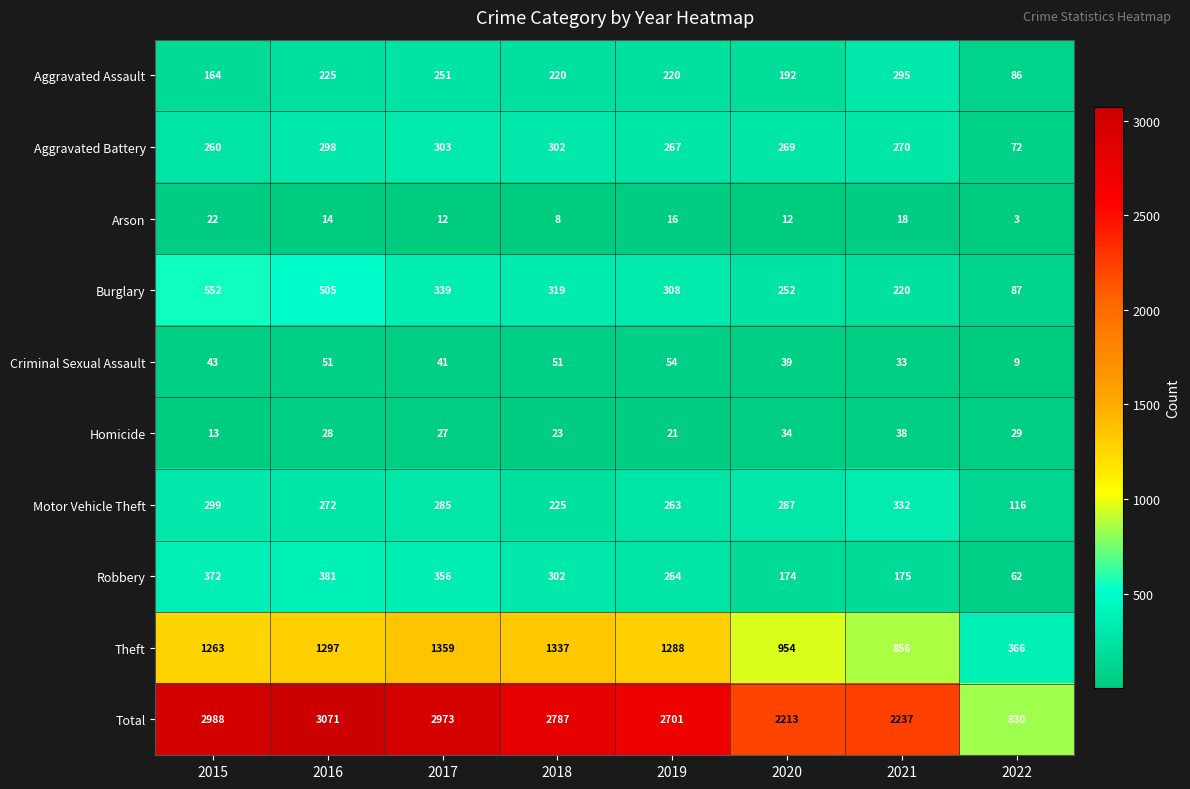

How many distinct data groups are displayed?

10